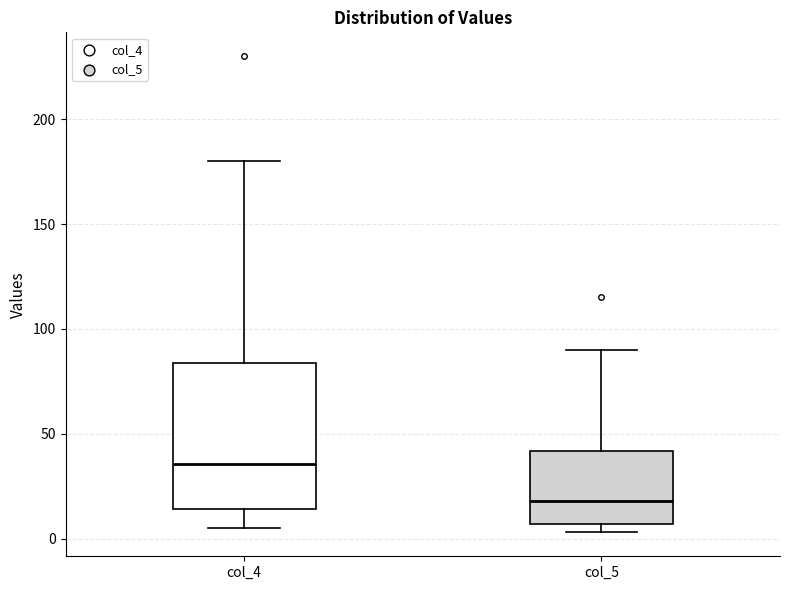

Which box's median line is the highest?

col_4